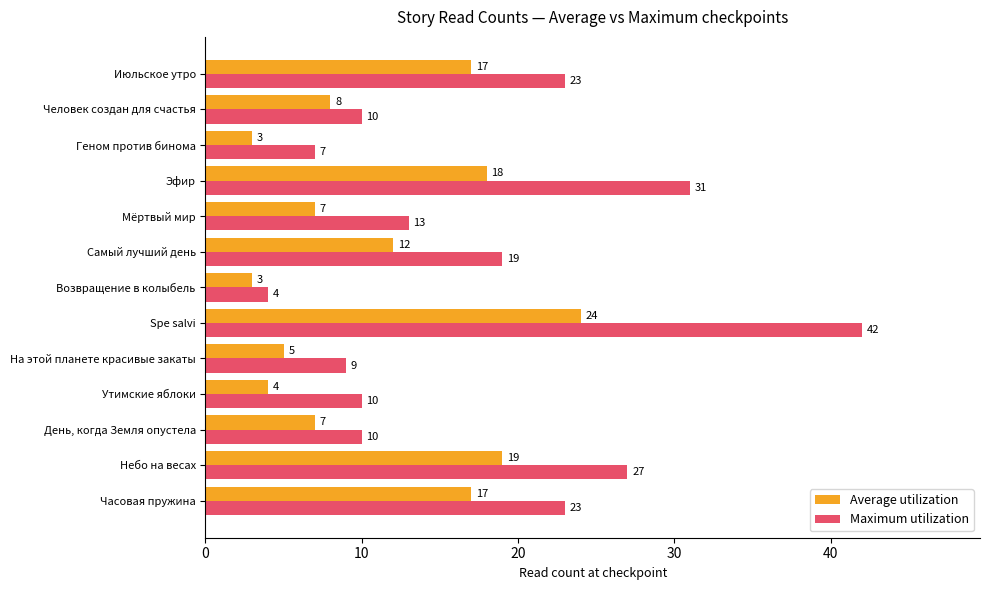

What is the difference between the maximum and minimum values in the Maximum utilization series?

38